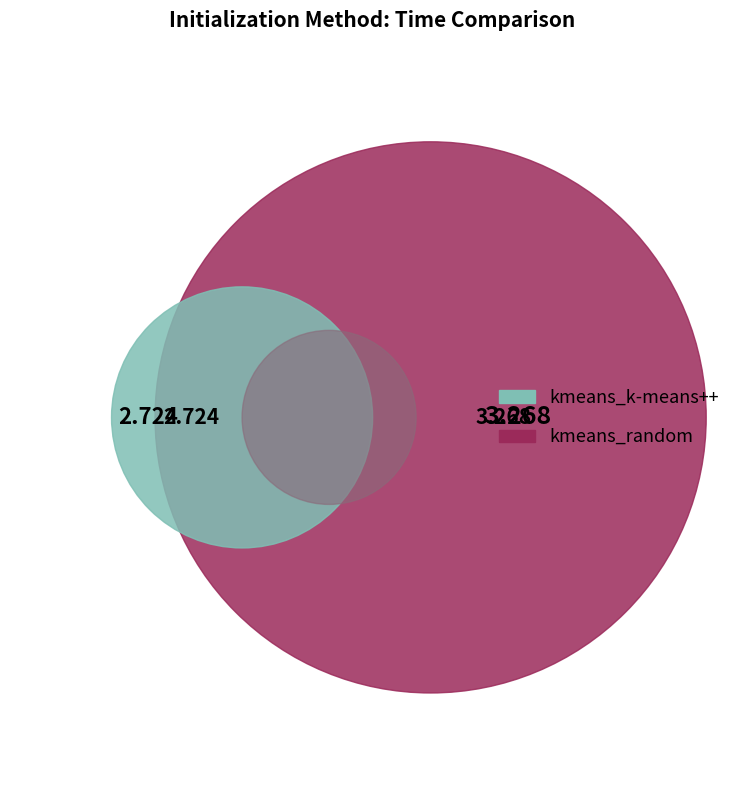

To the nearest percent, what percentage of the pie is kmeans_k-means++?

55%